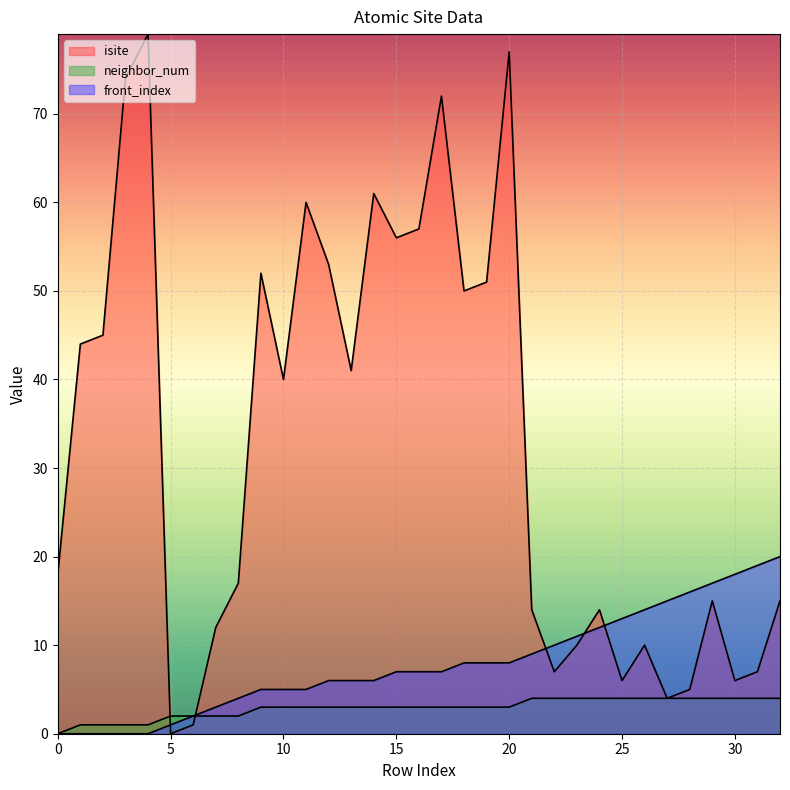

Which series has the largest range (max minus min)?

isite